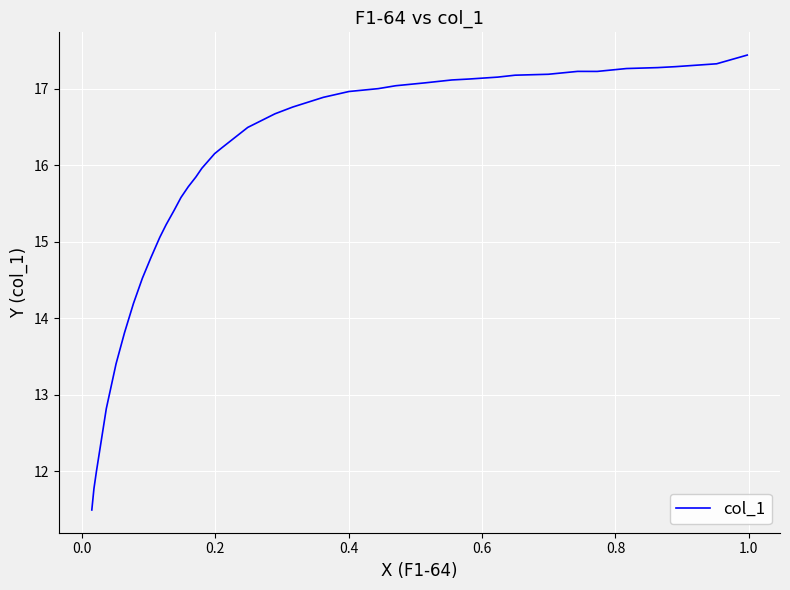

What is the smallest value displayed?

11.5